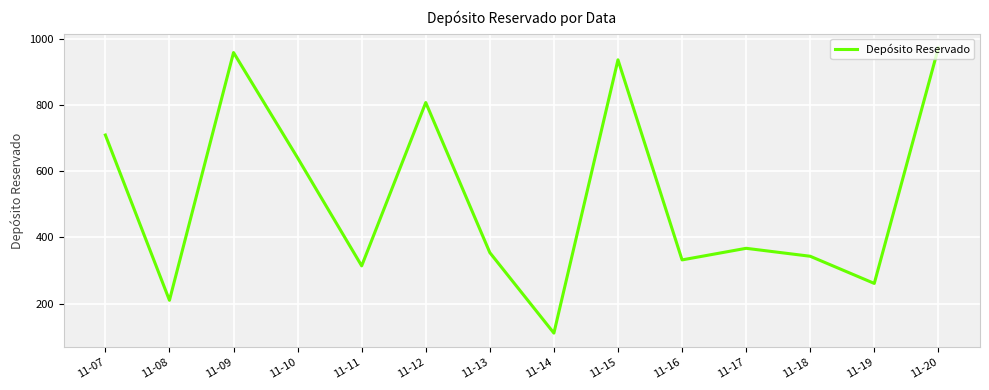

Rank the categories by value from lowest to highest.

11-14, 11-08, 11-19, 11-11, 11-16, 11-18, 11-13, 11-17, 11-10, 11-07, 11-12, 11-15, 11-09, 11-20